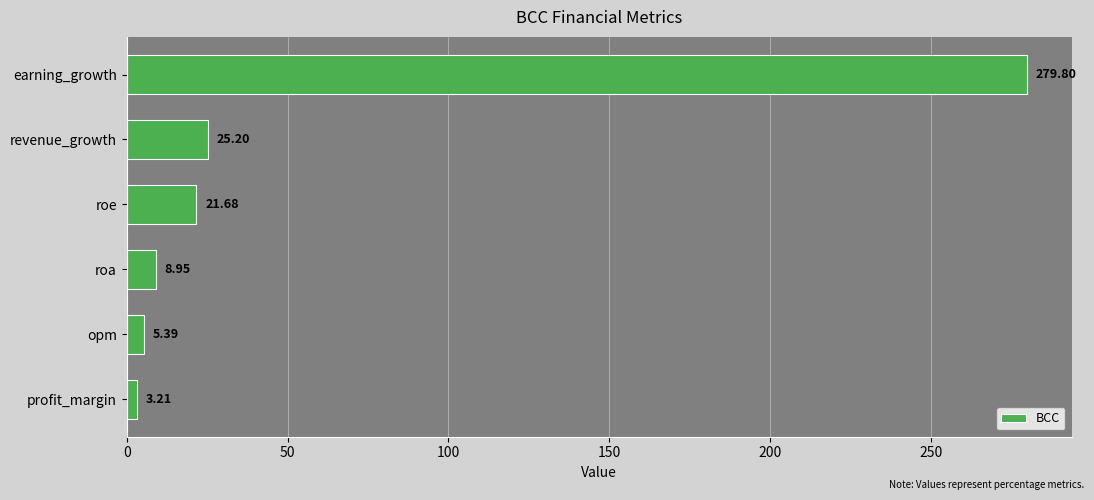

What is the sum of the values at roe and earning_growth?

301.5